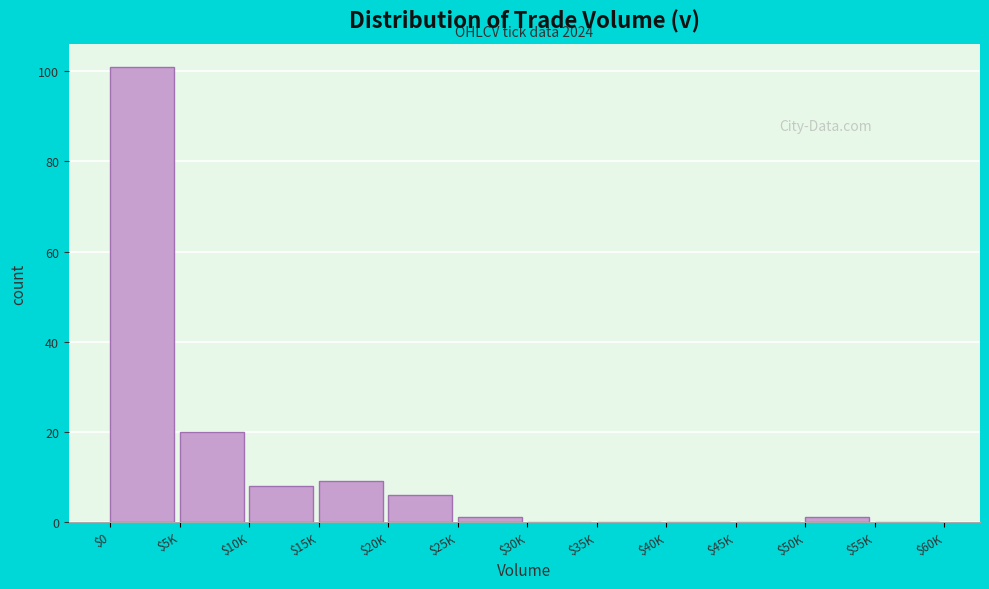

True or false: the data shows 0 at $35K.

True